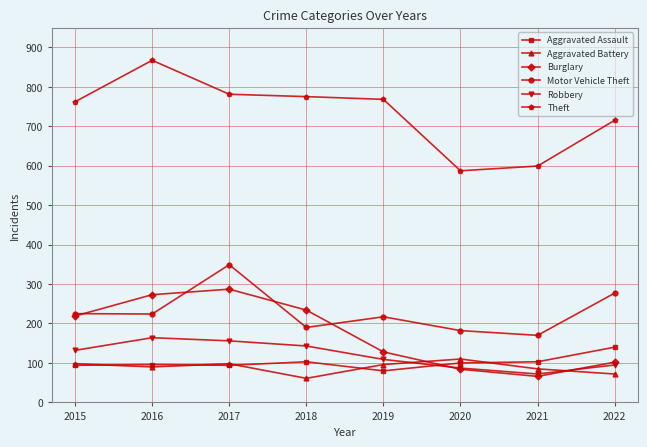

How many interior local peaks does the Robbery series have?

1